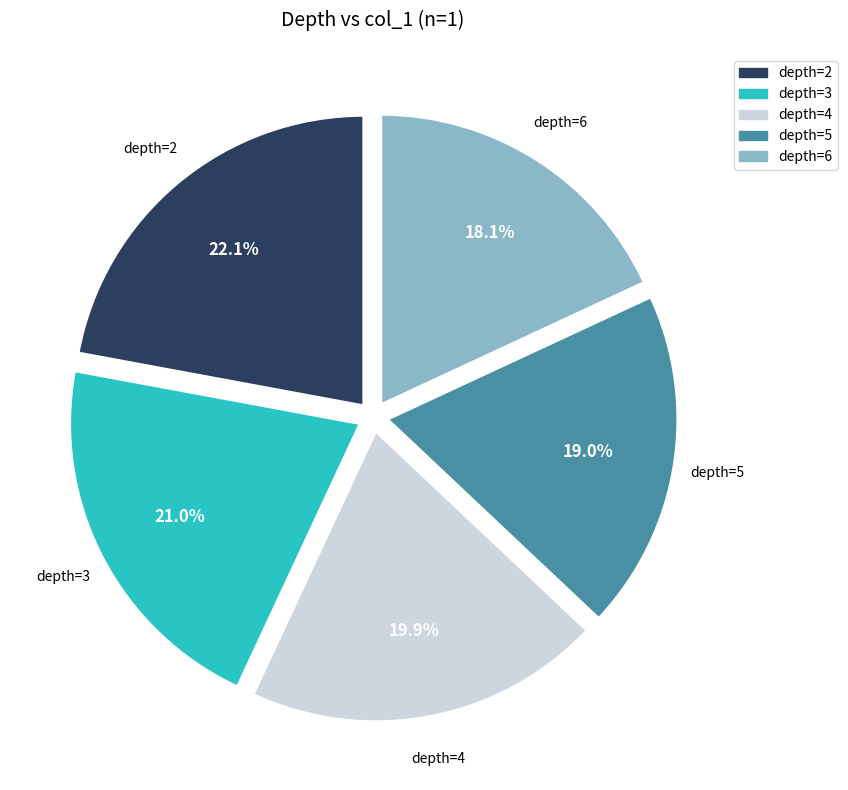

Which category has the smallest portion of the pie?

depth=6